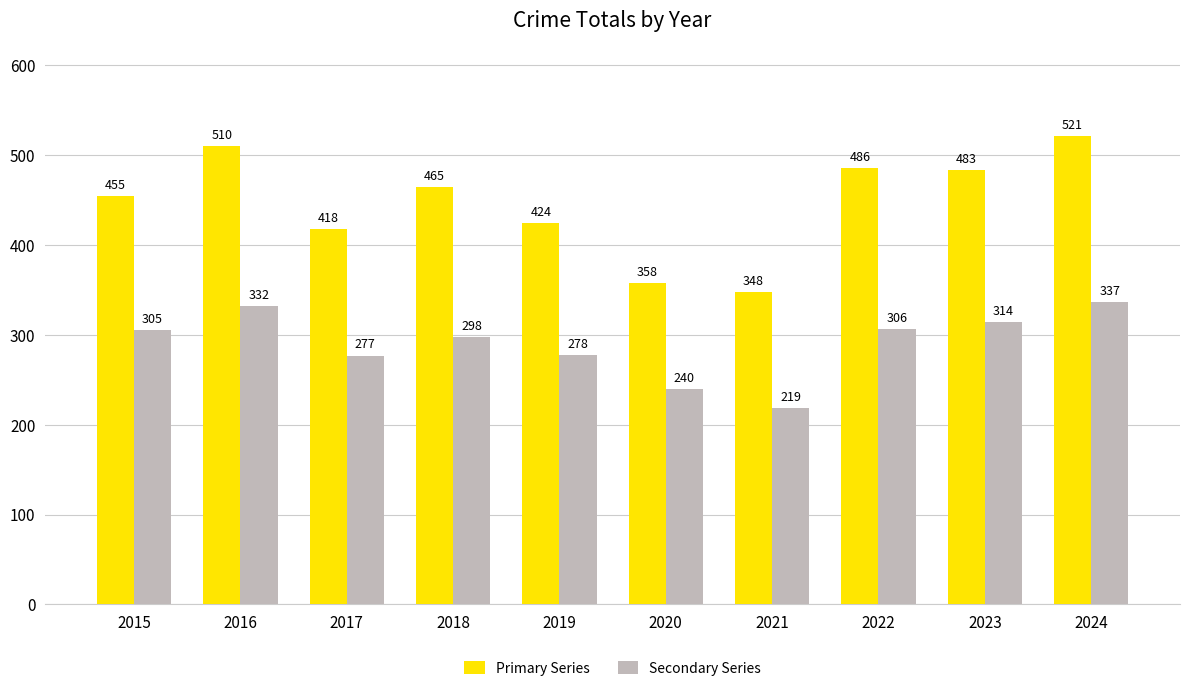

How many bars are there in each group?

2